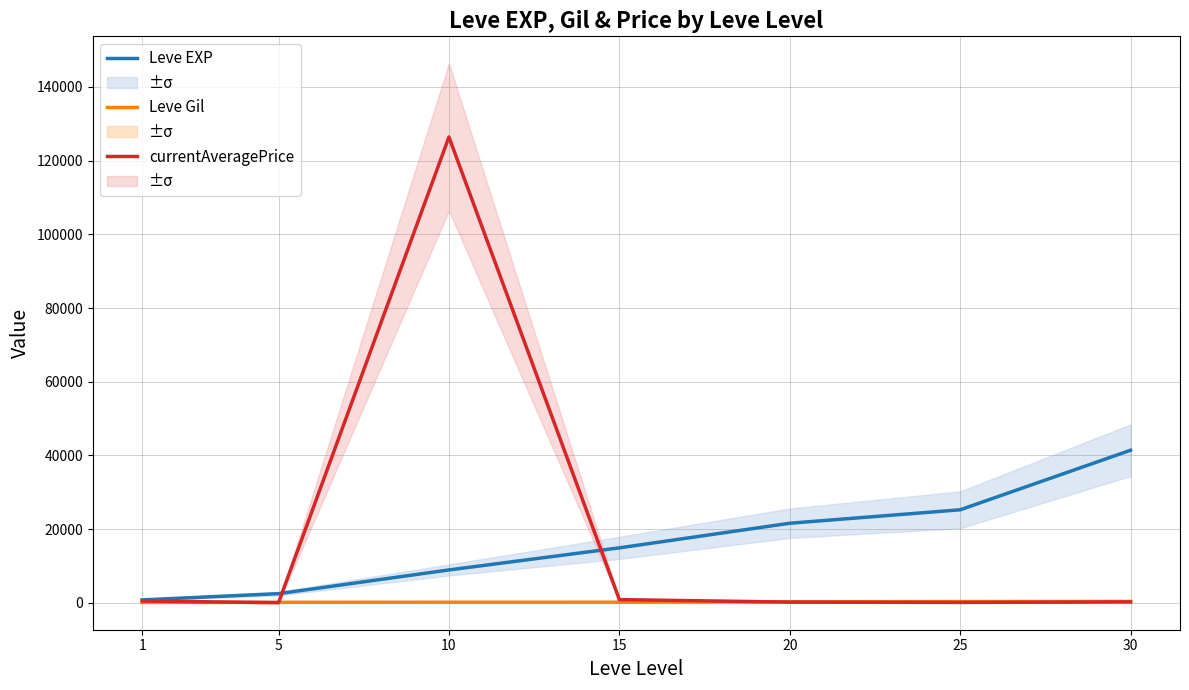

Is it true that Leve Gil equals 326.0 at 25?

True